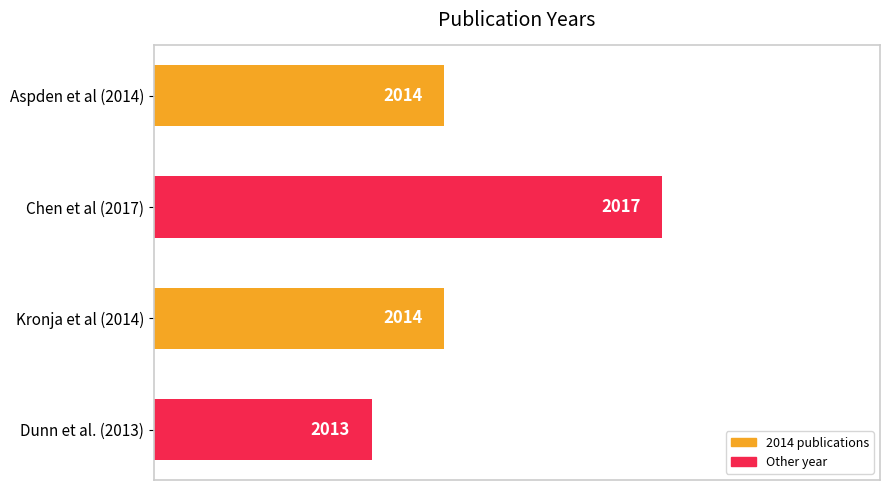

What is the sum of the values at Aspden et al (2014) and Dunn et al. (2013)?

4027